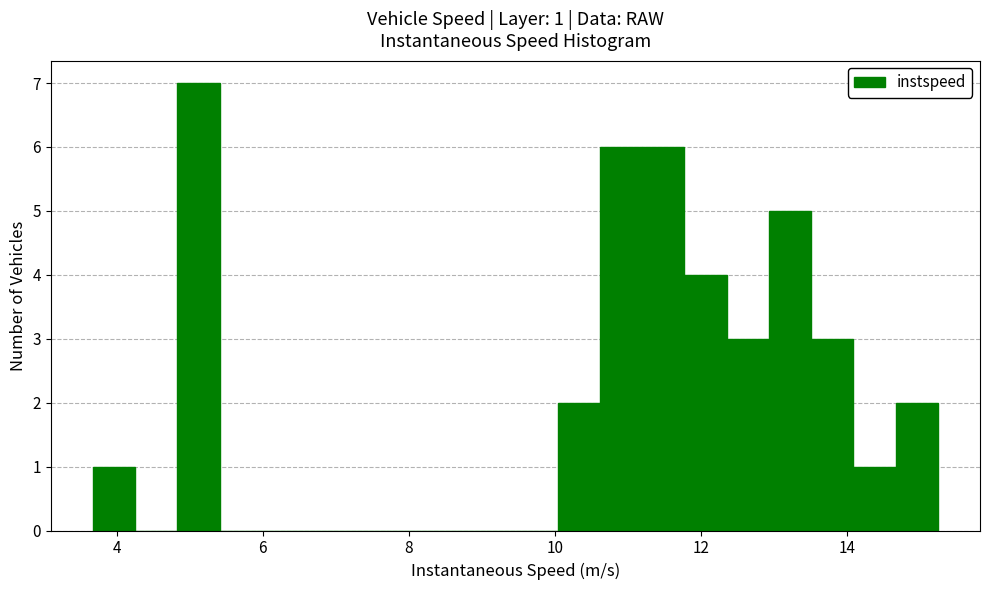

Read against the x-axis, roughly where is the centre of the tallest bar?

5.2